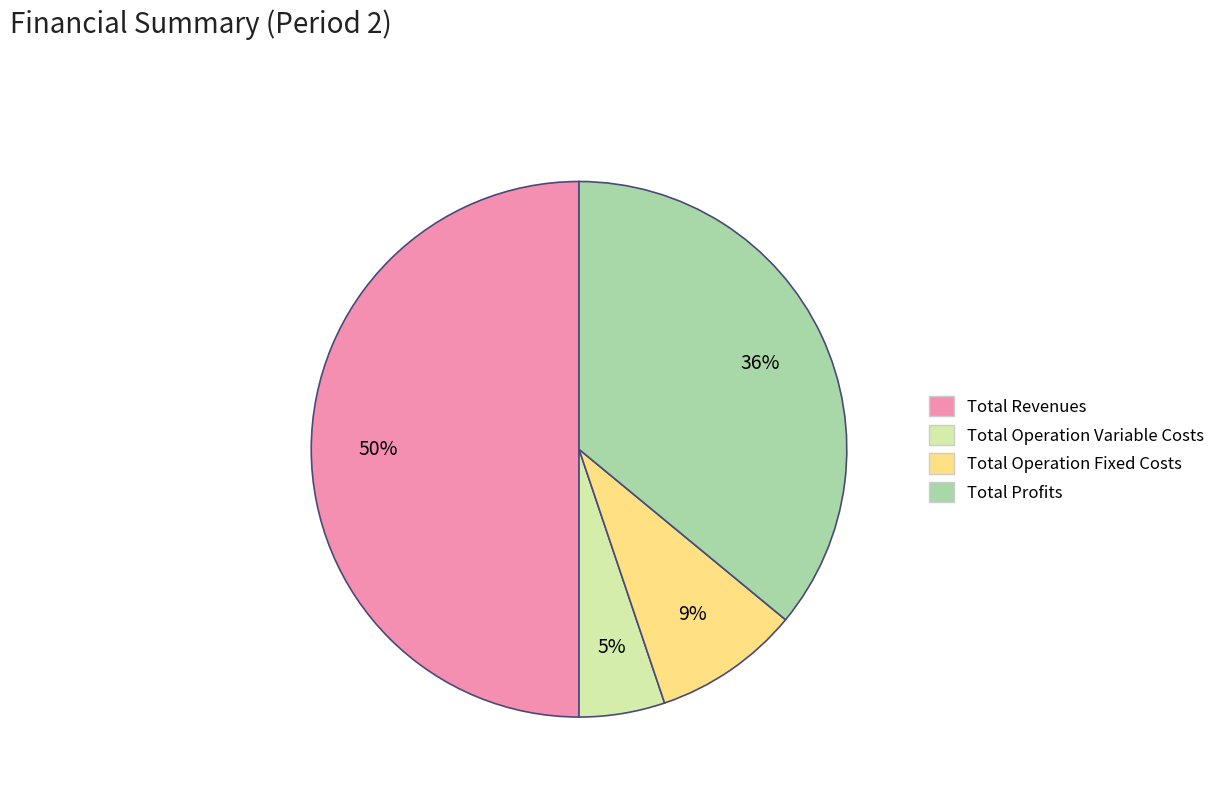

To the nearest percent, what is the difference between the largest and smallest slice percentages?

45%